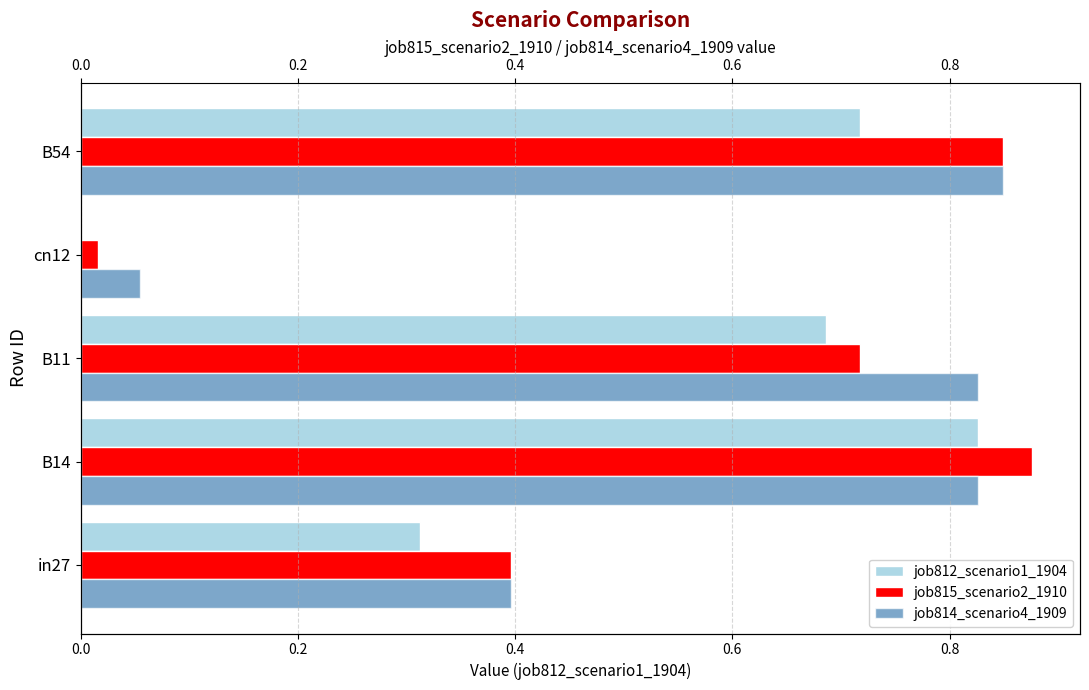

Reading right to left, what are all the values shown in this chart?

job812_scenario1_1904: 0.7	0.0	0.7	0.8	0.3
job815_scenario2_1910: 0.8	0.0	0.7	0.9	0.4
job814_scenario4_1909: 0.8	0.1	0.8	0.8	0.4